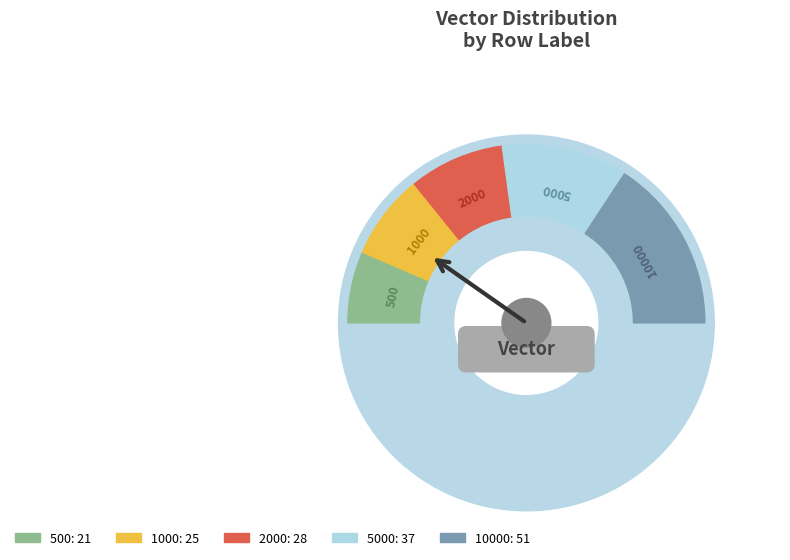

Is 2000 the majority of the pie?

No